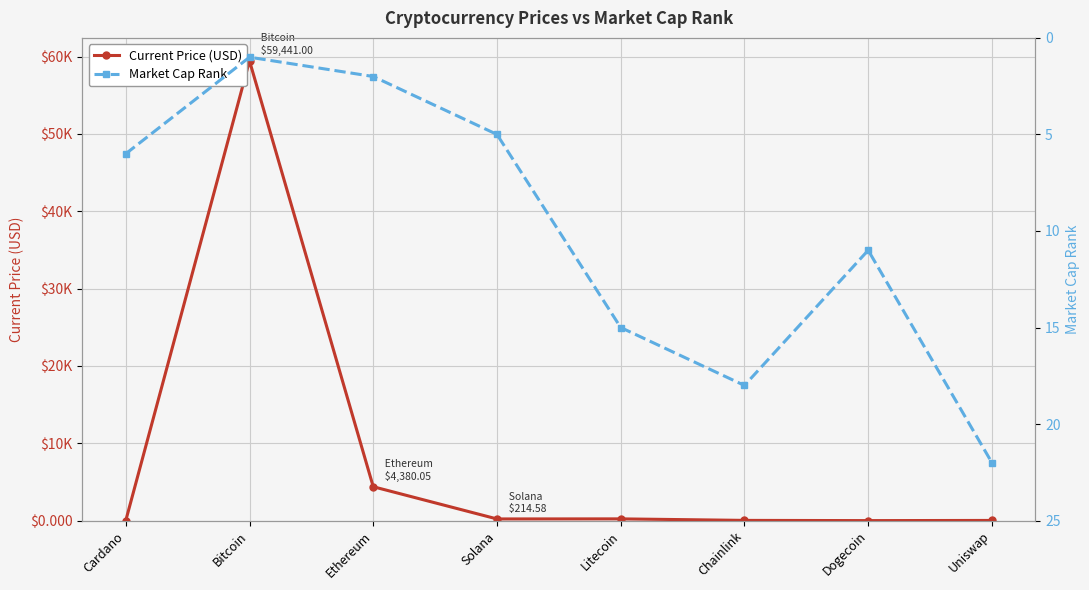

In Current Price (USD), how many points are lower than both neighbors (excluding endpoints)?

2